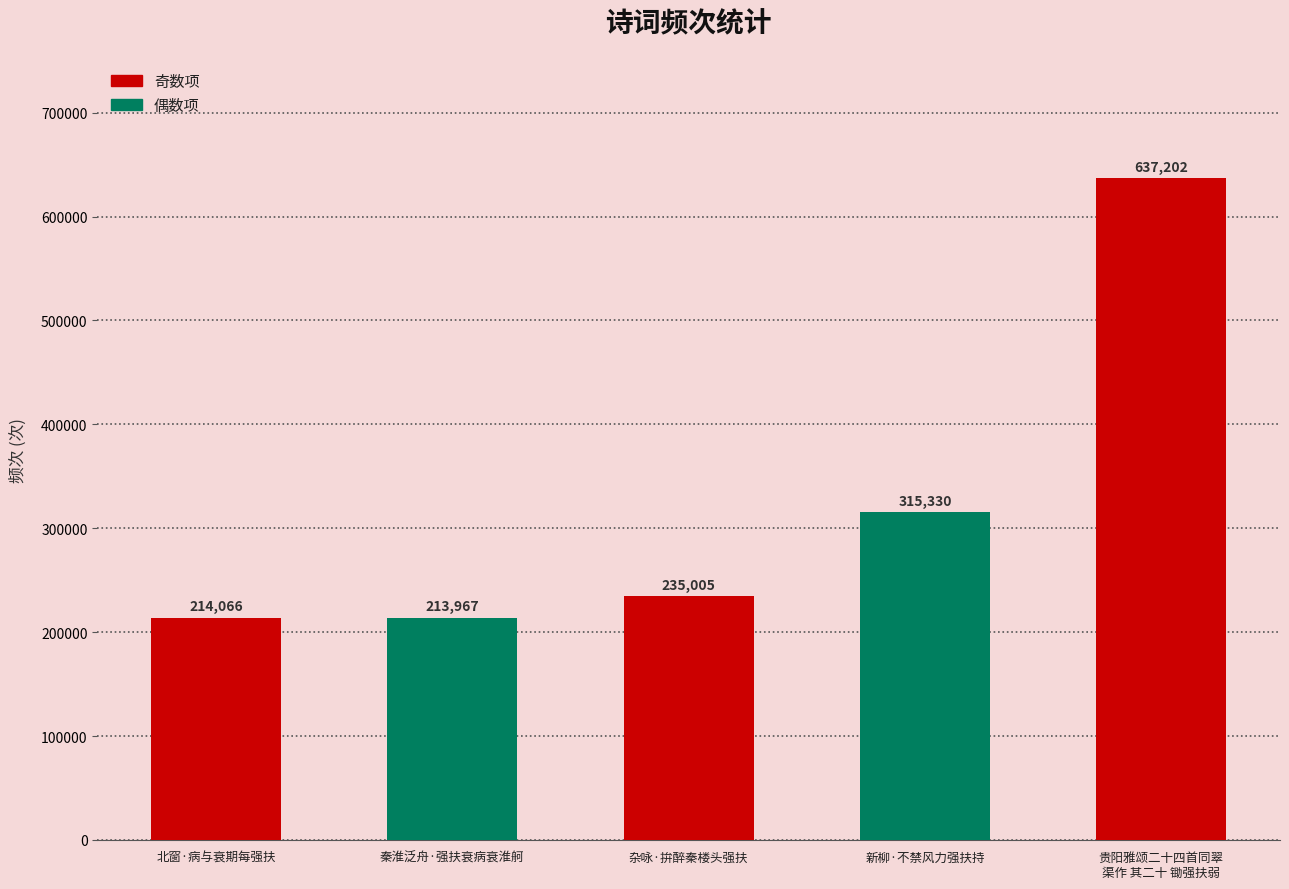

What is the maximum value shown in the chart?

637202